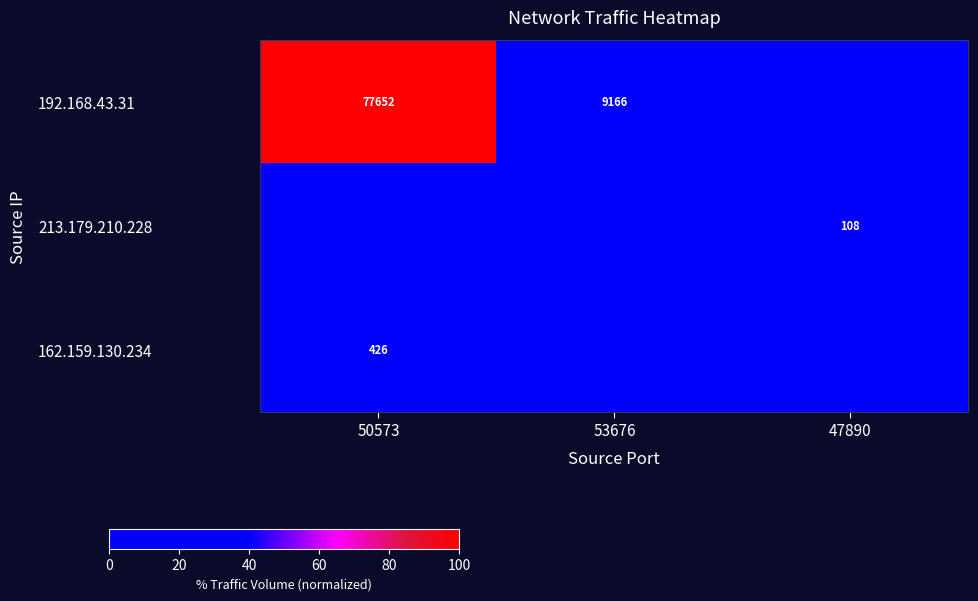

True or false: 192.168.43.31 has a value of 77652 at 50573.

True